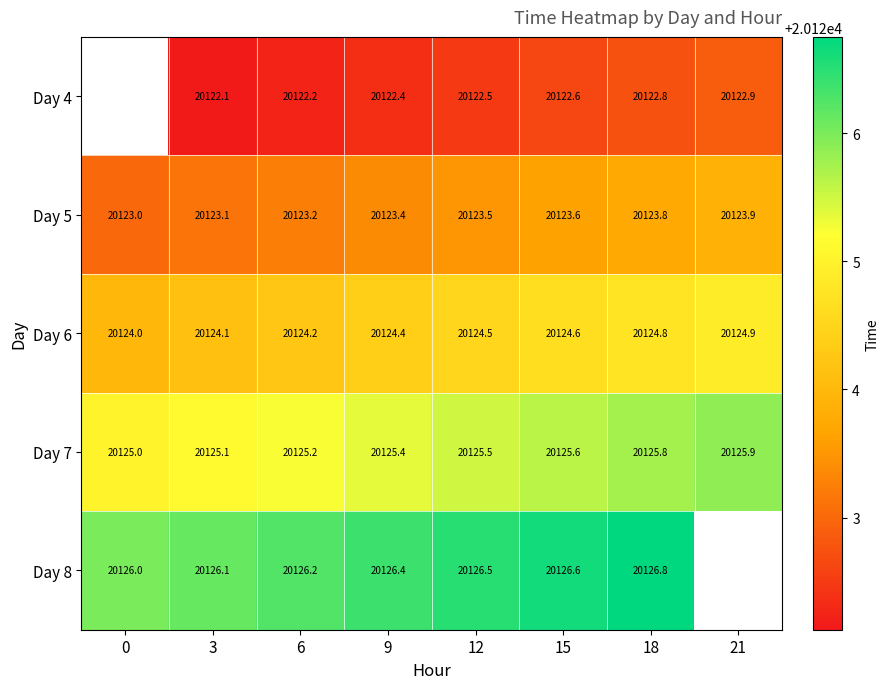

Read the row_2 value at 15.

20124.6